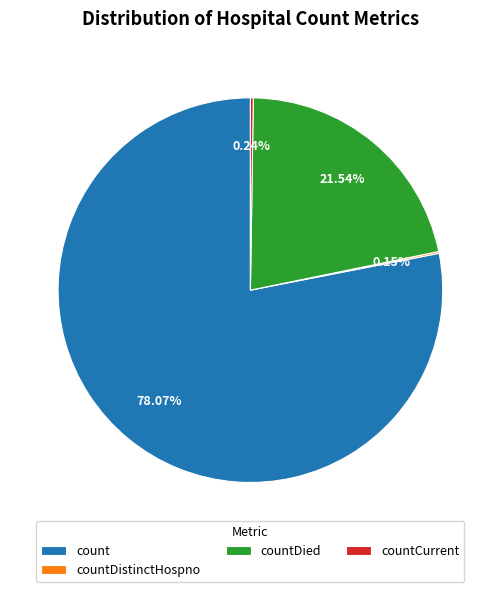

Which category accounts for the majority?

count